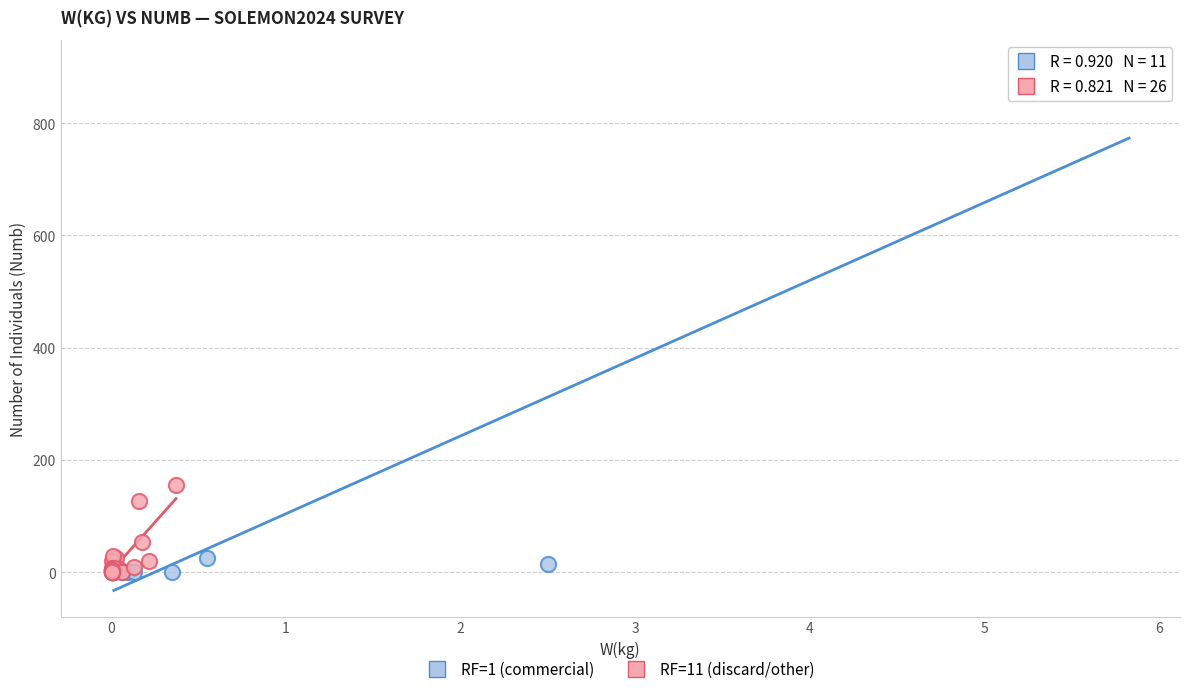

Which series has the widest spread of Y values?

RF=1 (commercial)